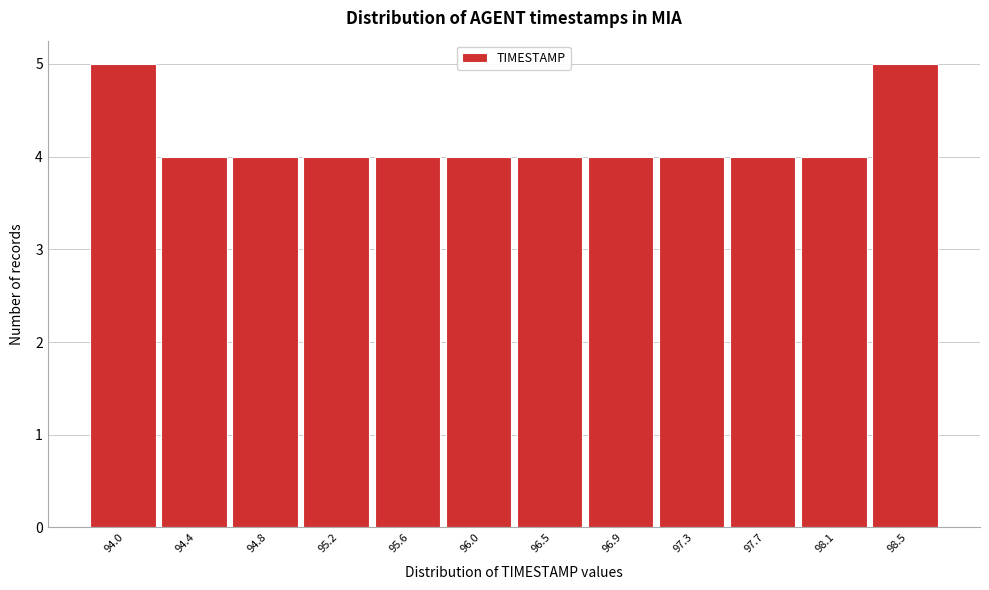

Reading right to left, what are all the values shown in this chart?

5	4	4	4	4	4	4	4	4	4	4	5